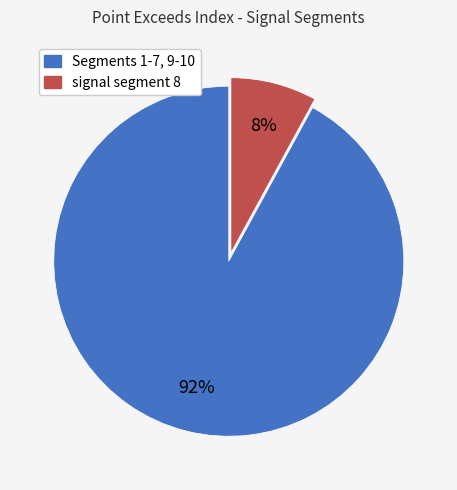

Is there any slice that represents more than half of the pie?

Yes